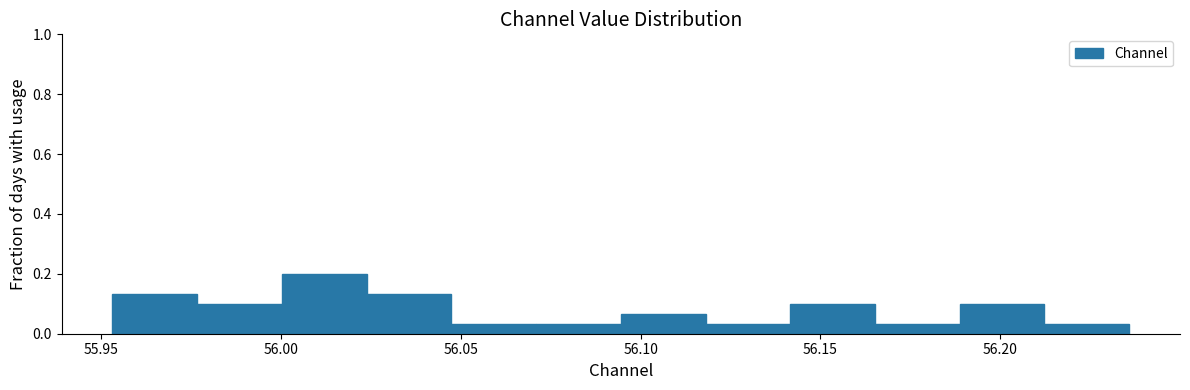

What is the height of the bar covering 56.045 to 56.070 on the x-axis? Neither the bar edges nor the heights are printed on the chart, so give them approximately, as read against the axes.

0.04